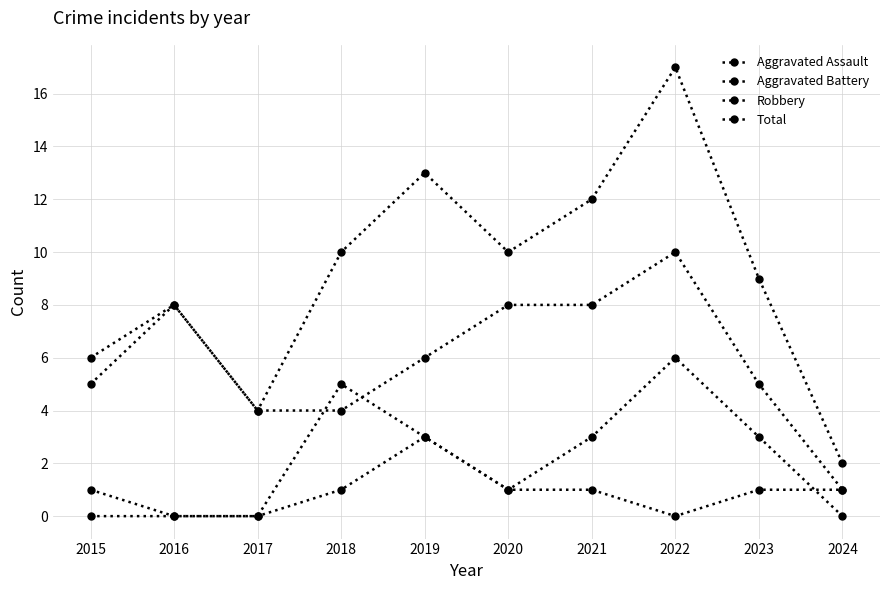

What is the value of the Total point at the 1st from the left?

6